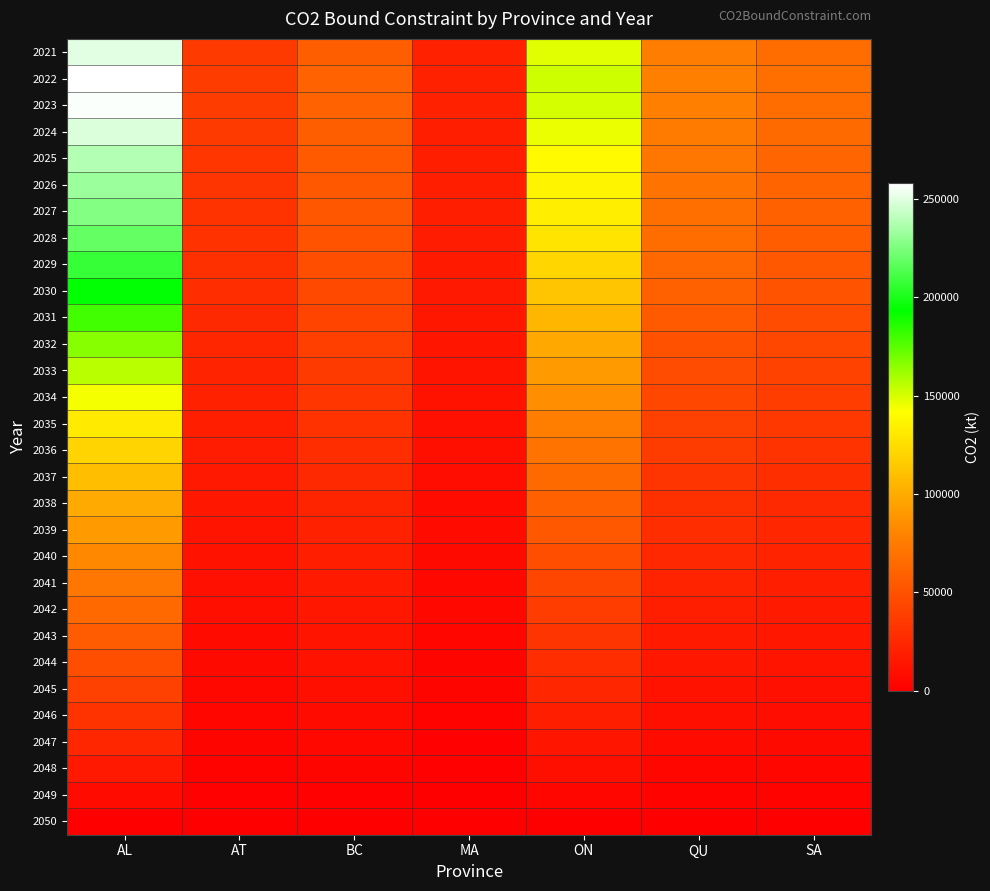

At which category is the sum across all series the highest?

AL